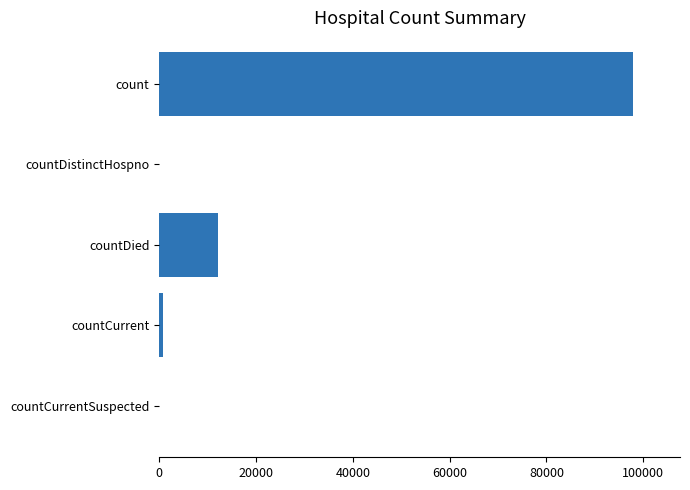

What is the maximum value shown in the chart?

97811